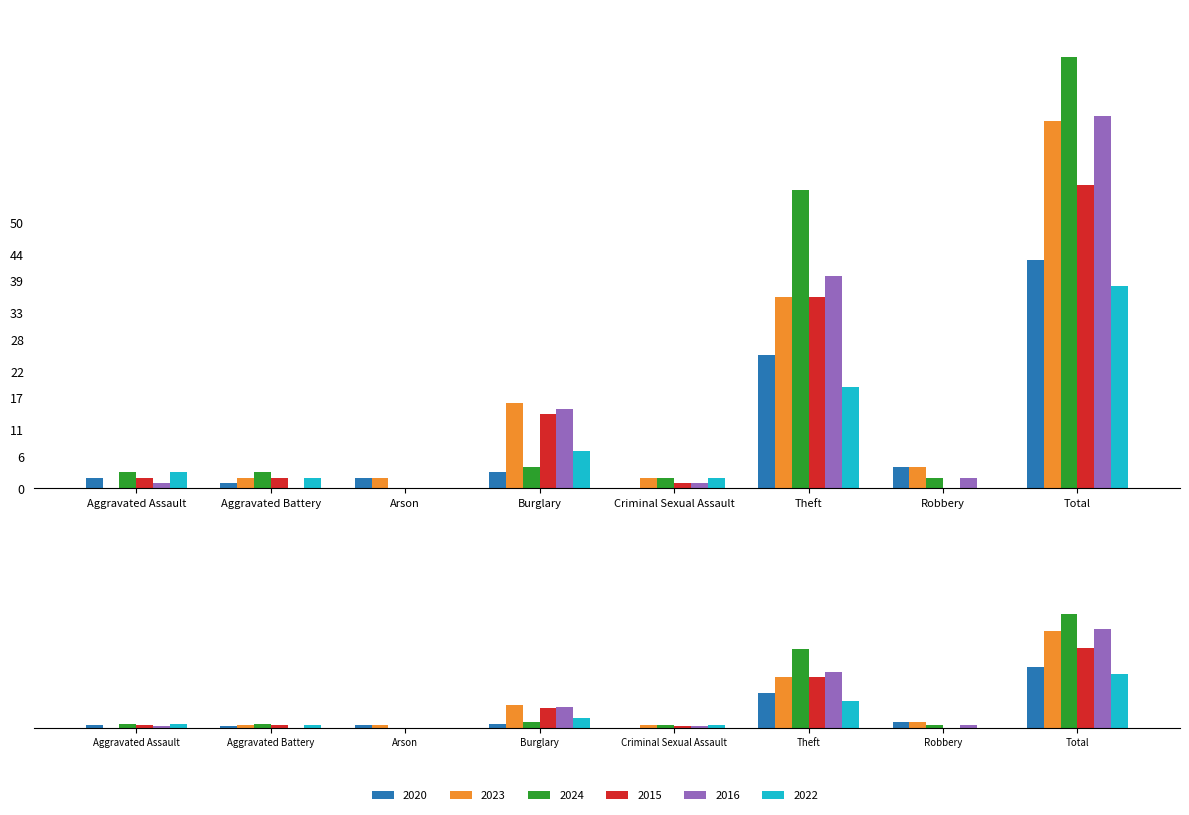

What is the difference between the maximum and minimum values in the 2016 series?

70